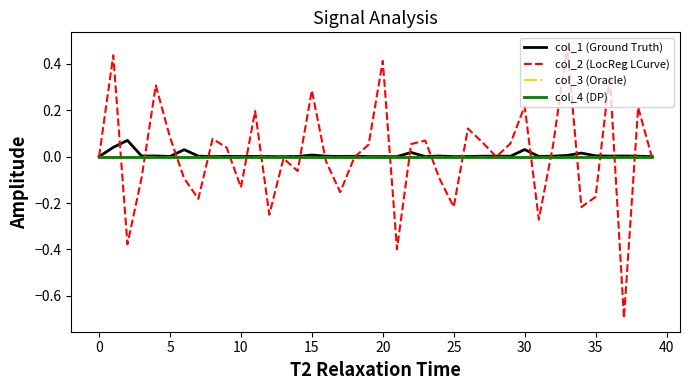

Does the chart have visible grid lines?

No